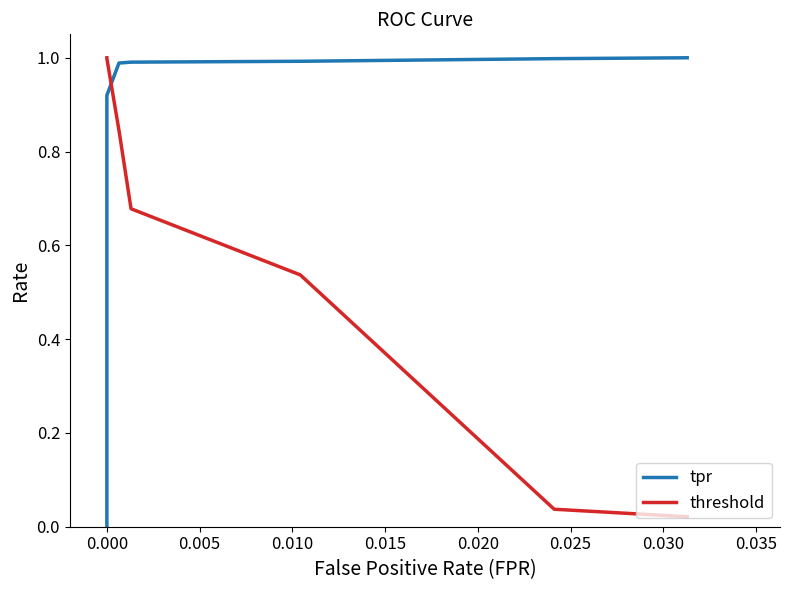

List the series in order of their peak value, lowest first.

tpr, threshold